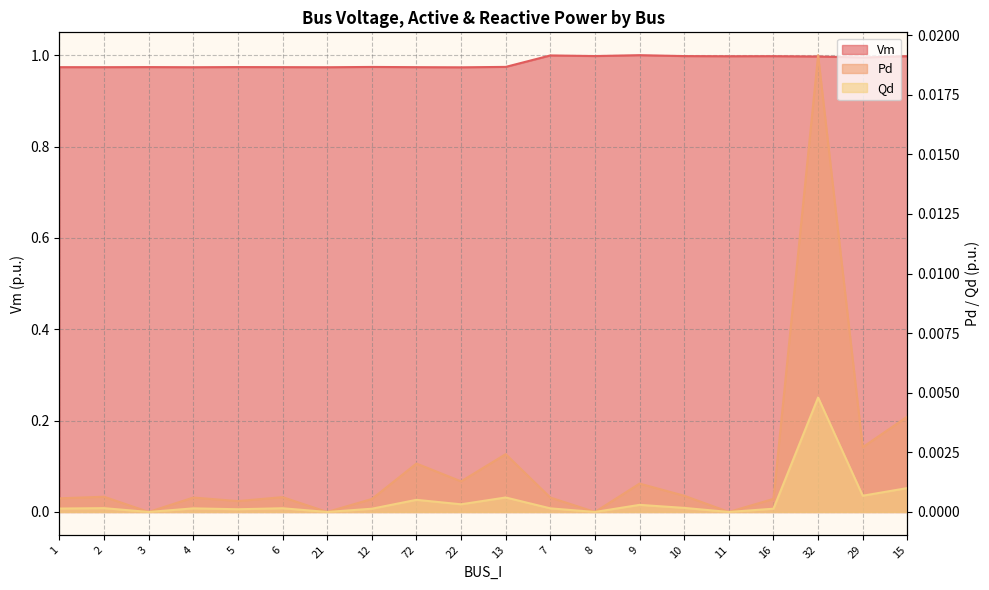

In Pd, how many points are higher than both neighbors (excluding endpoints)?

7